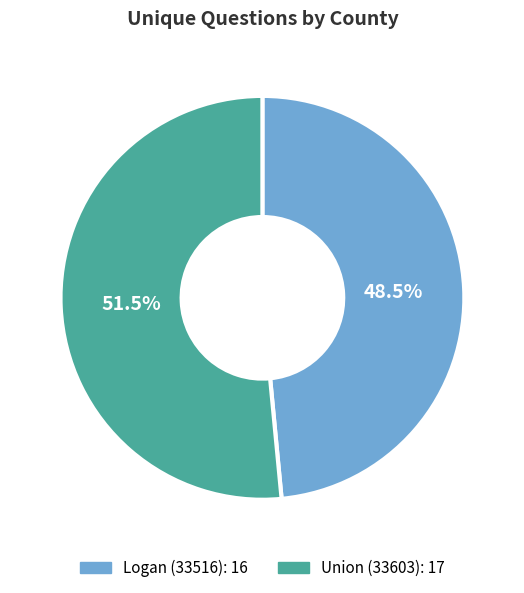

To the nearest percent, what is the average slice percentage?

50%